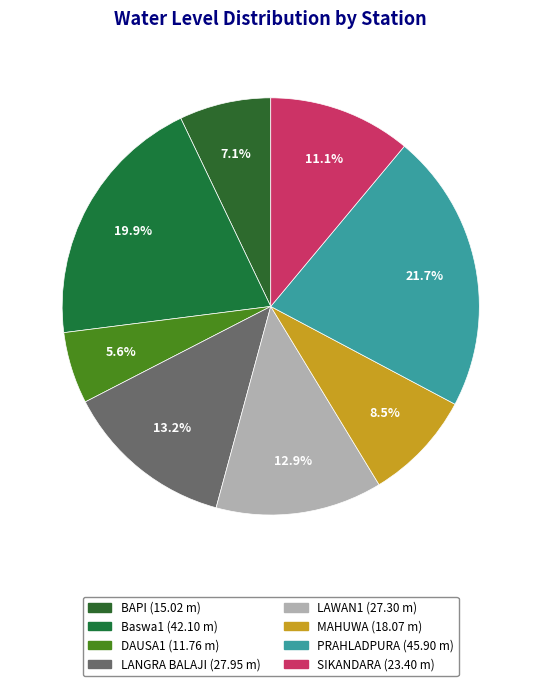

Count the number of slices in the pie.

8